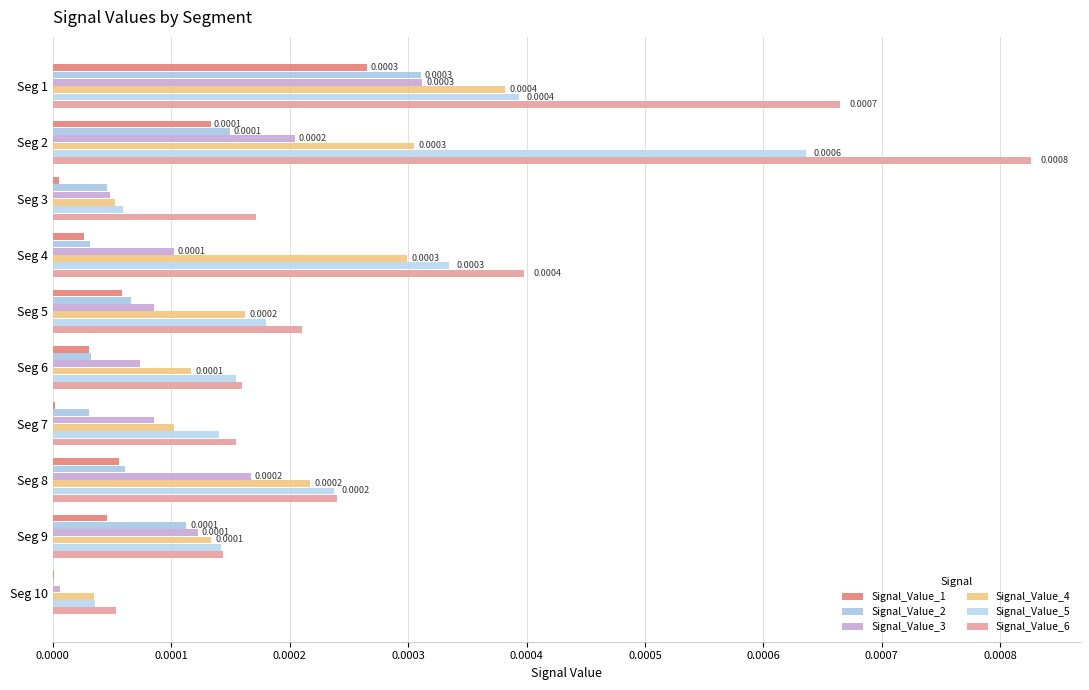

How many series are shown in this chart?

6